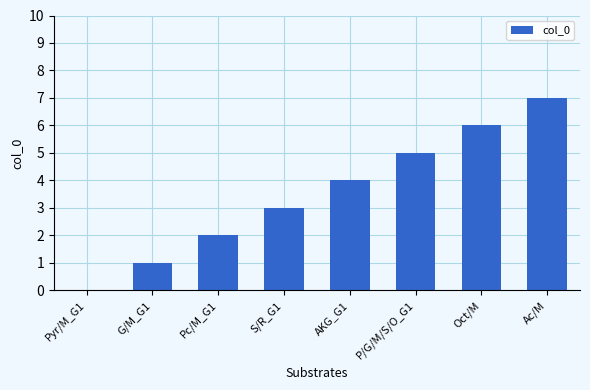

How many series are shown in this chart?

1